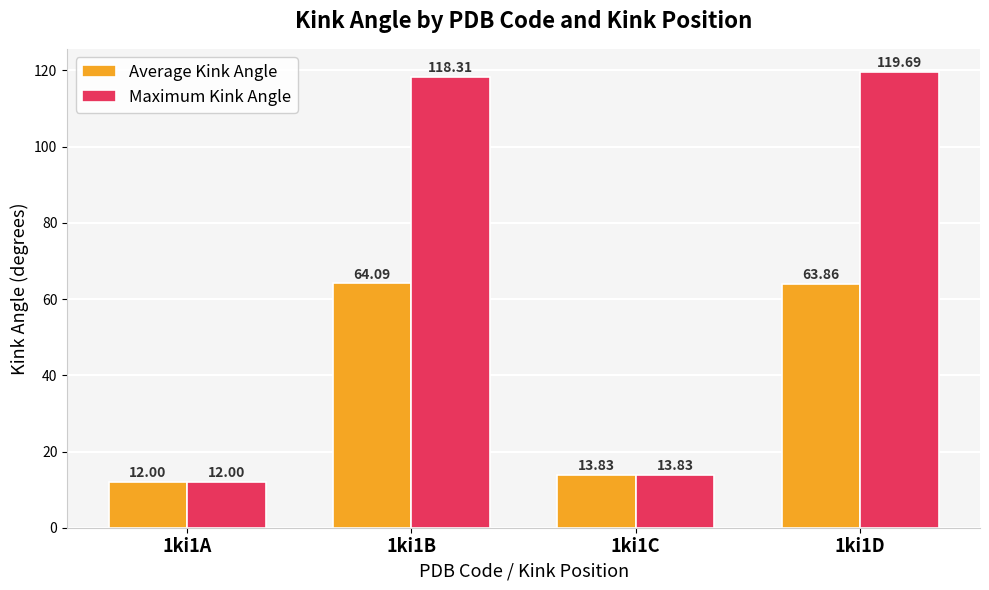

Is it true that Maximum Kink Angle equals 119.7 at 1ki1D?

True